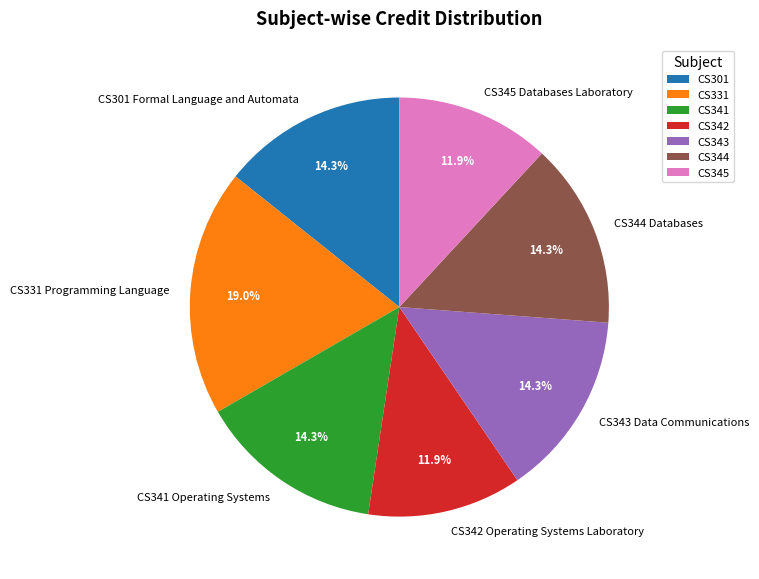

To the nearest percent, what portion does CS301 Formal Language and Automata represent?

14%